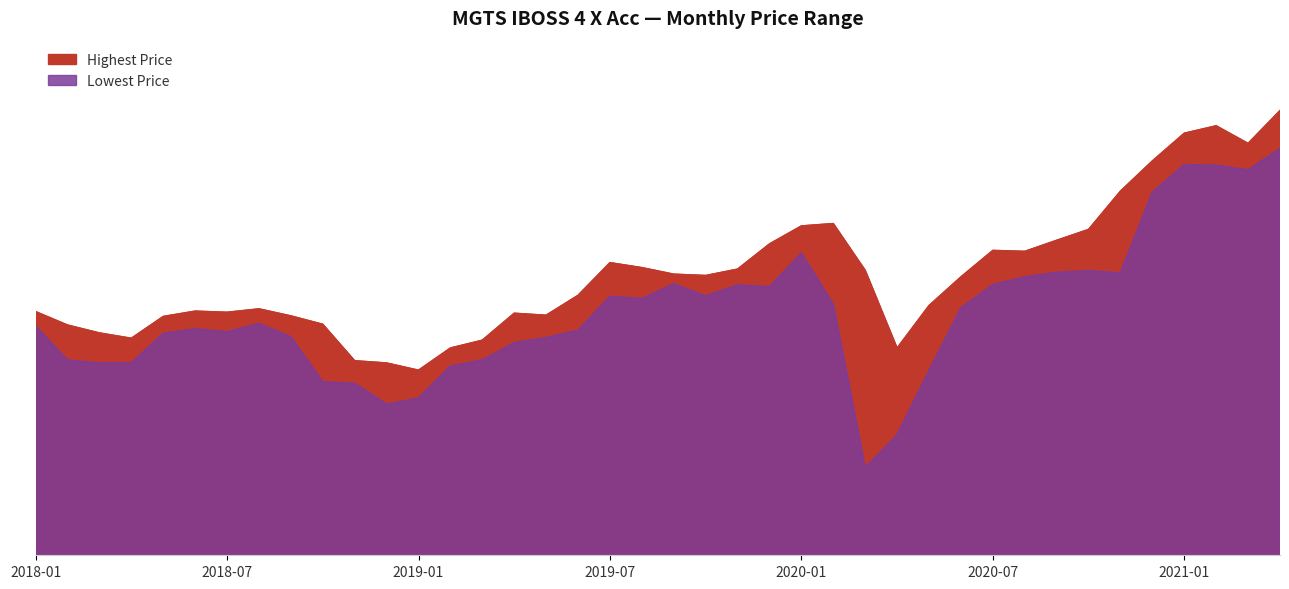

True or false: Lowest Price has a value of 194.1 at 2019-03.

False